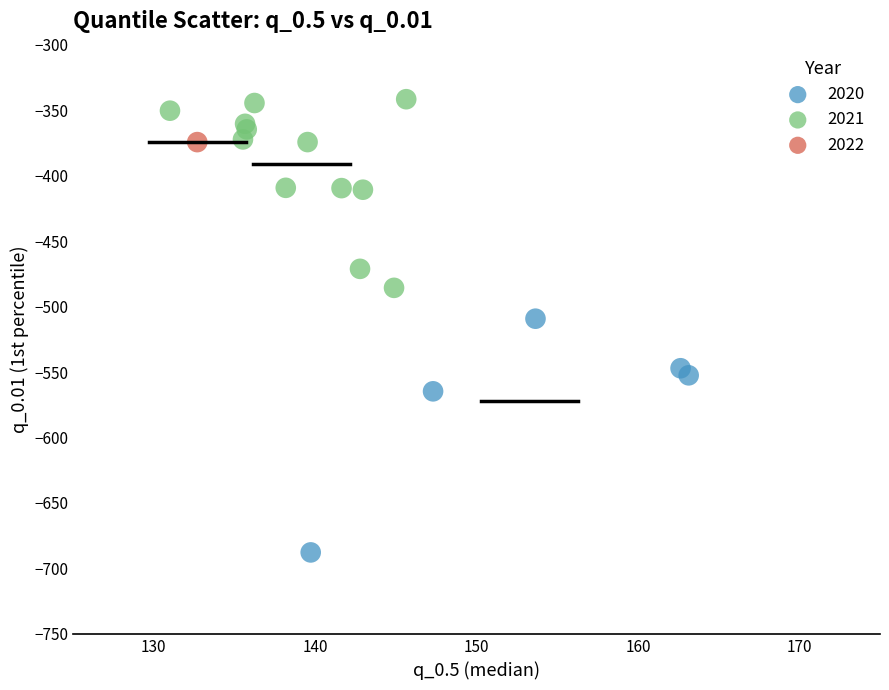

What Y value in the scatter plot is closest to -514?

-509.3